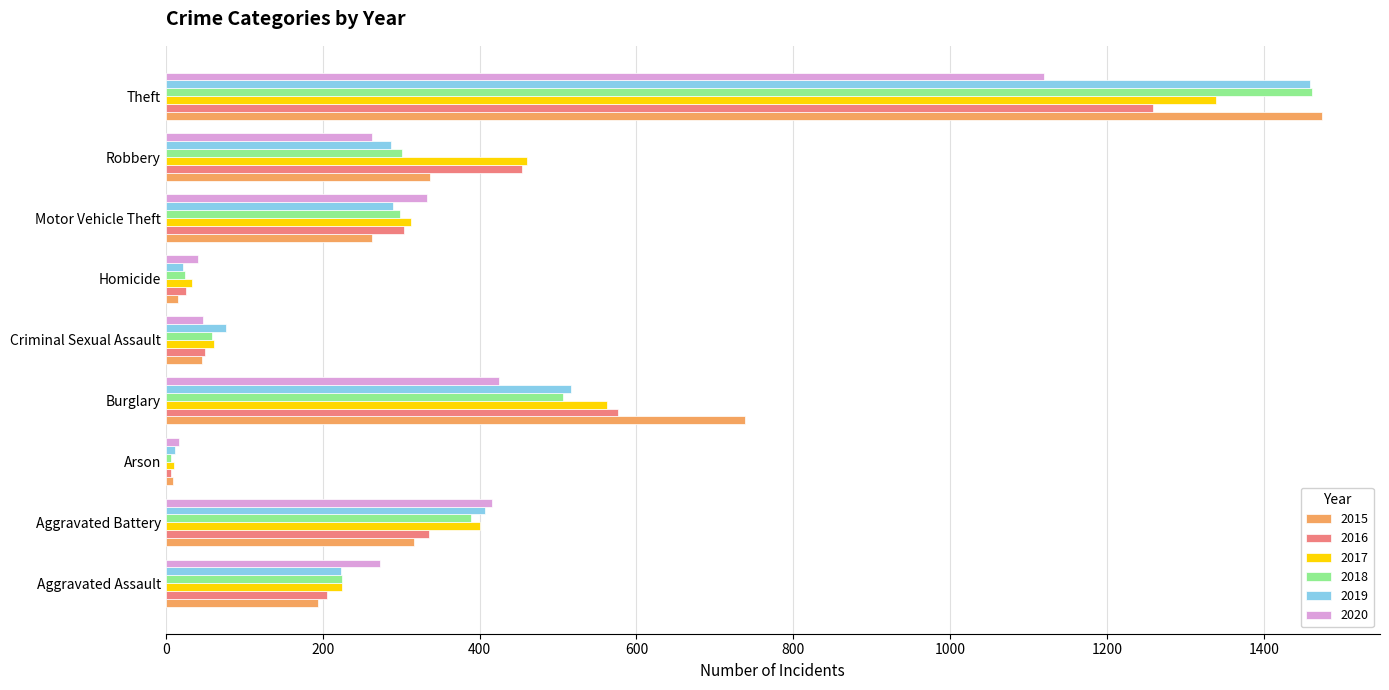

What is the minimum value shown in the chart?

7